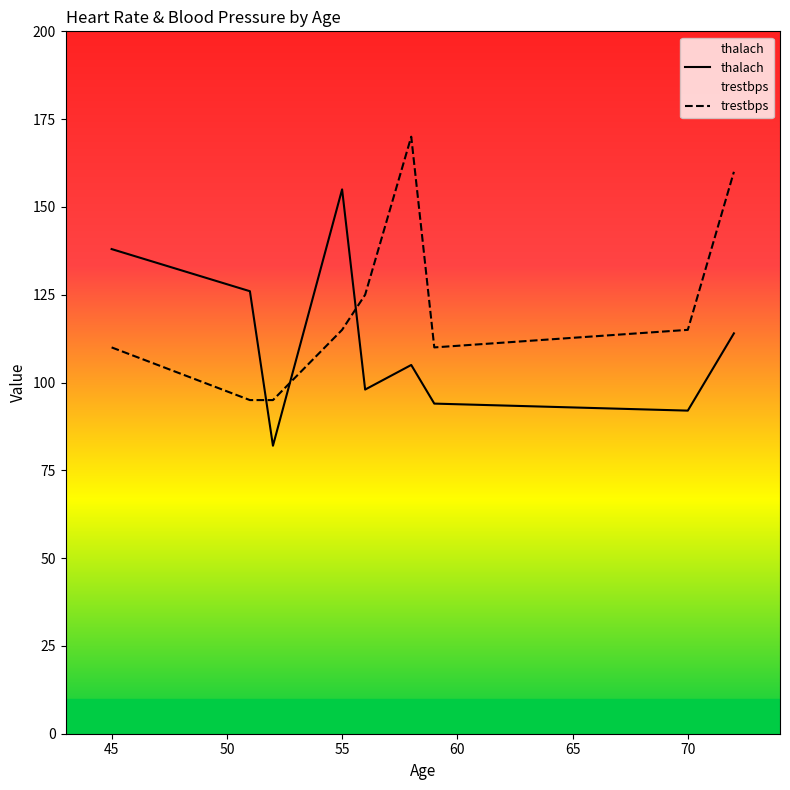

At 72, list the series in order from smallest to largest.

thalach, trestbps